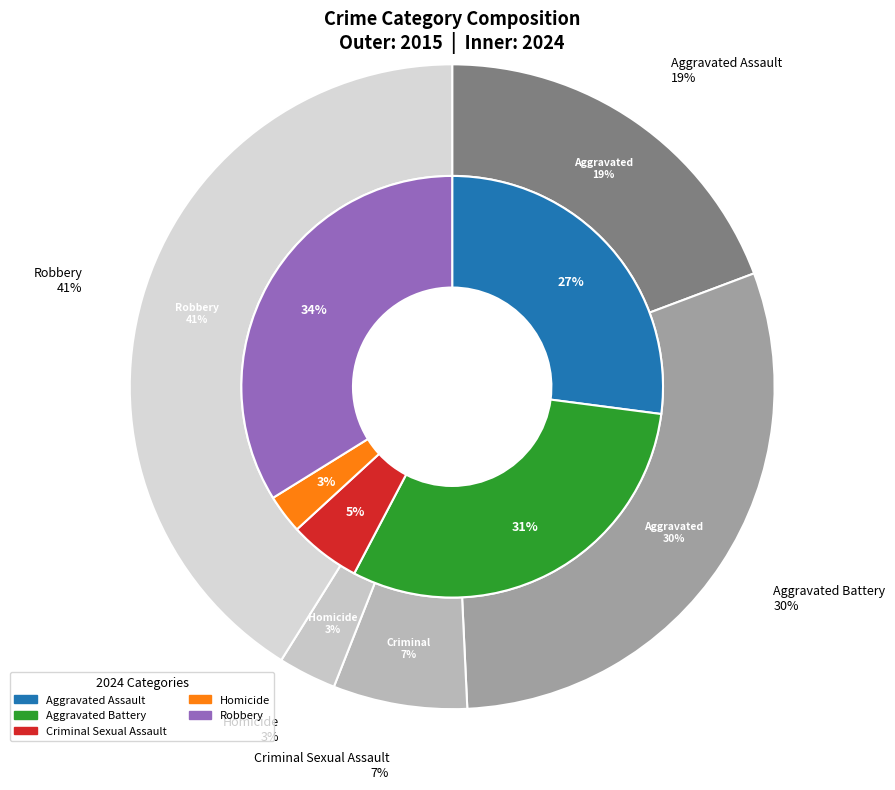

What is the spread (max minus min) of values at Robbery?

75